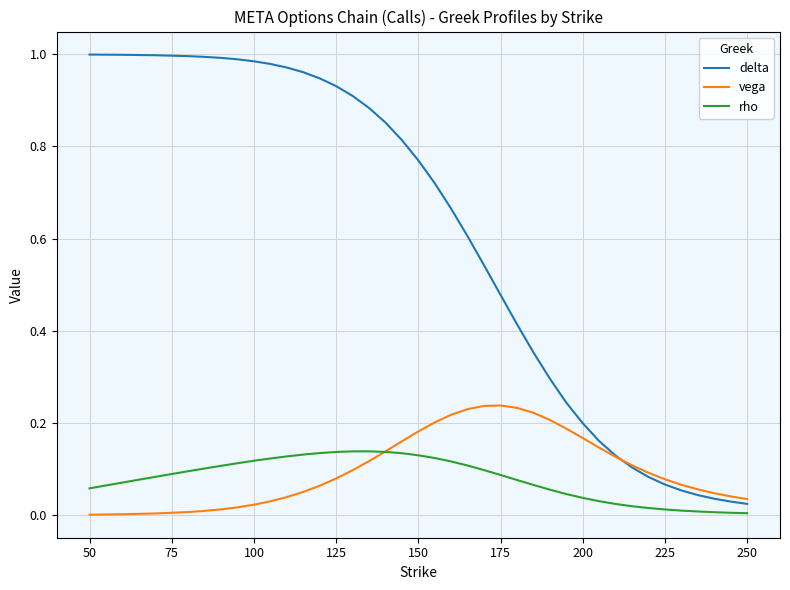

True or false: delta and rho cross at least once.

False